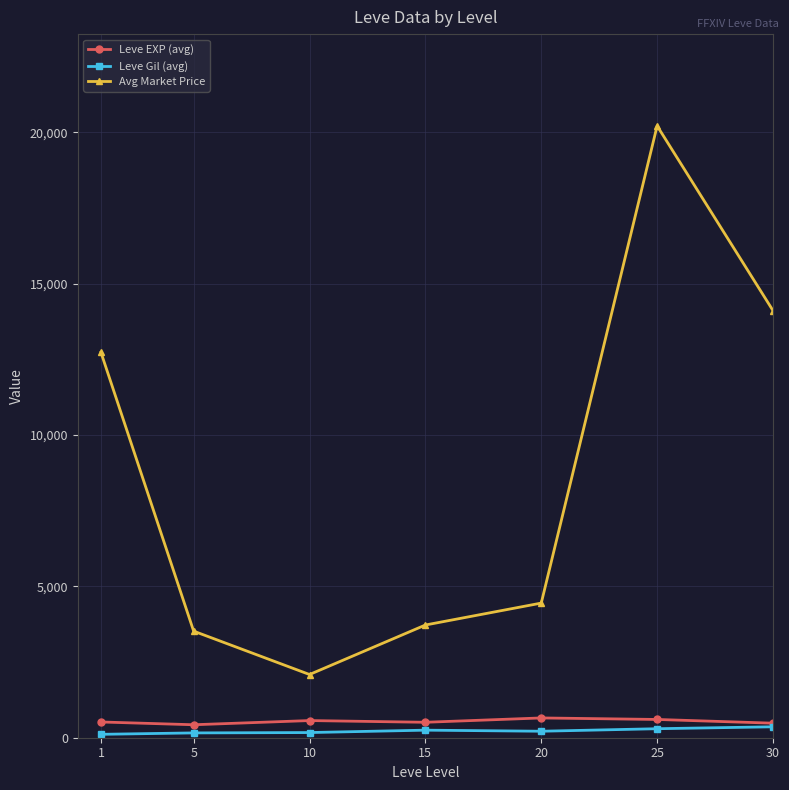

In Avg Market Price, how many points are lower than both neighbors (excluding endpoints)?

1